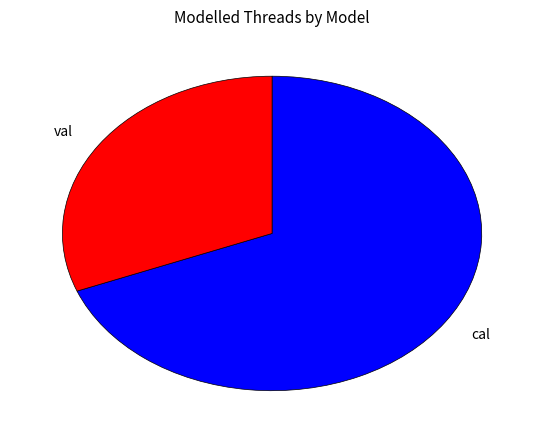

Is there a majority slice in this chart?

Yes